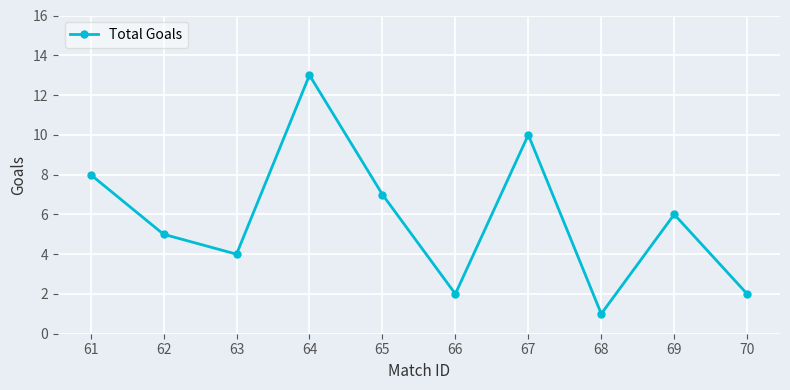

What is the maximum value shown in the chart?

13